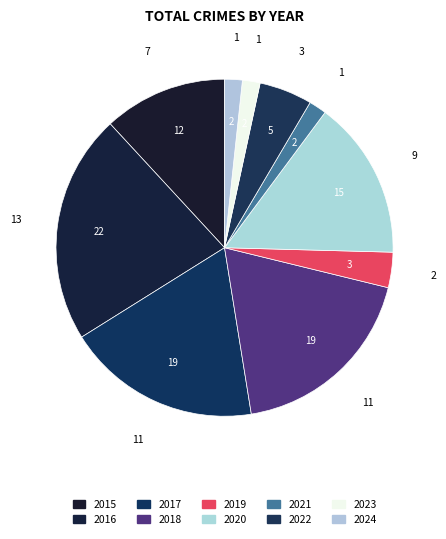

Which slice is the largest?

2016